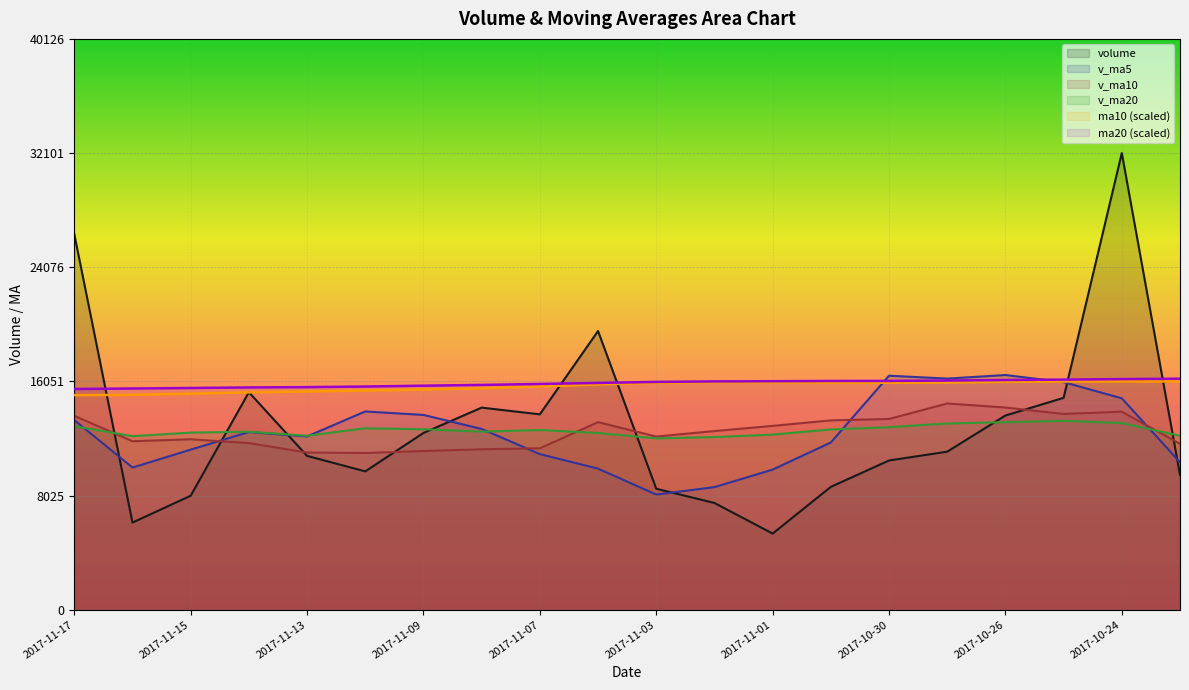

What is the value of the ma20 point at the 8th from the left?

15803.4